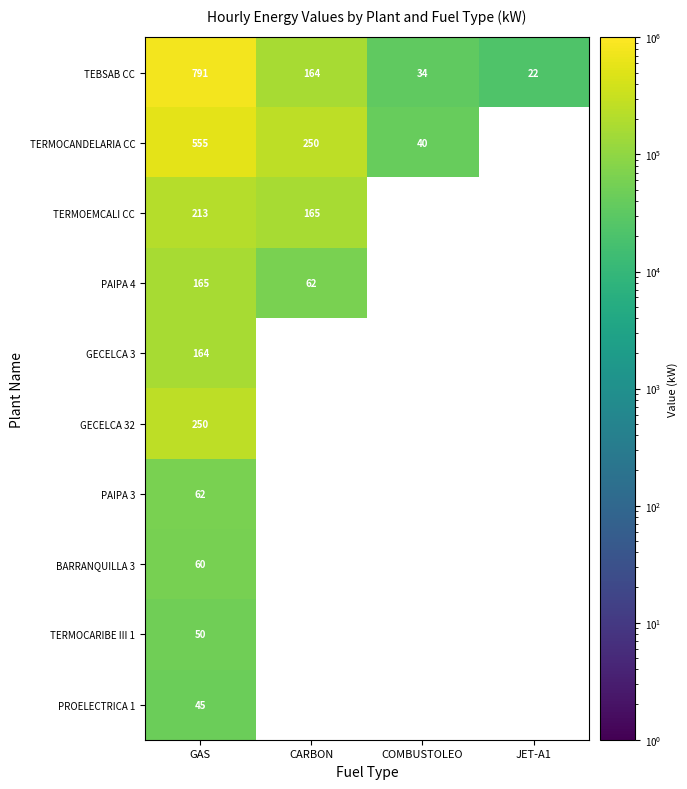

Count the number of data series in this chart.

10